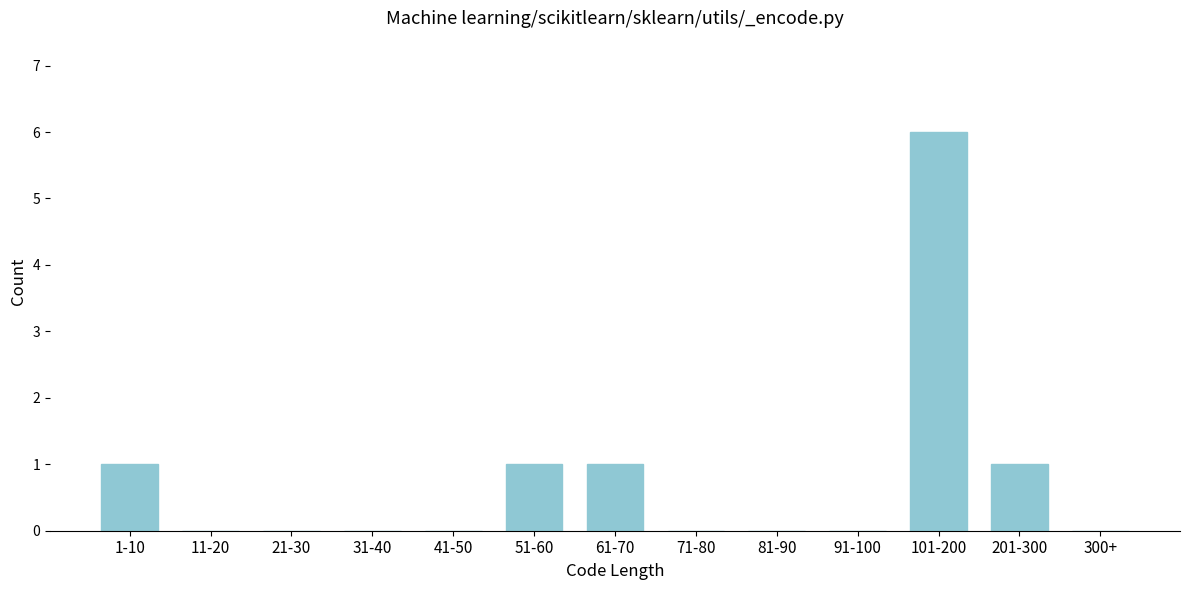

Reading right to left, what are all the values shown in this chart?

300+=0	201-300=1	101-200=6	91-100=0	81-90=0	71-80=0	61-70=1	51-60=1	41-50=0	31-40=0	21-30=0	11-20=0	1-10=1